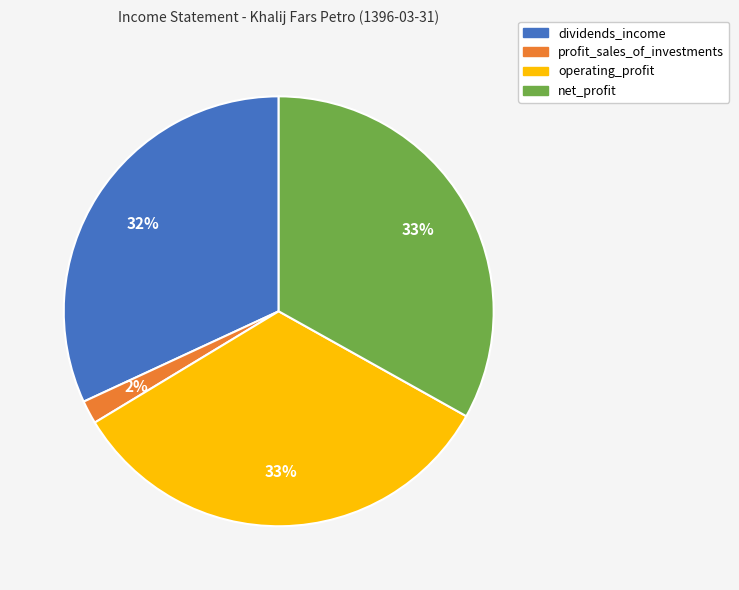

To the nearest percent, what portion does operating_profit represent?

33%